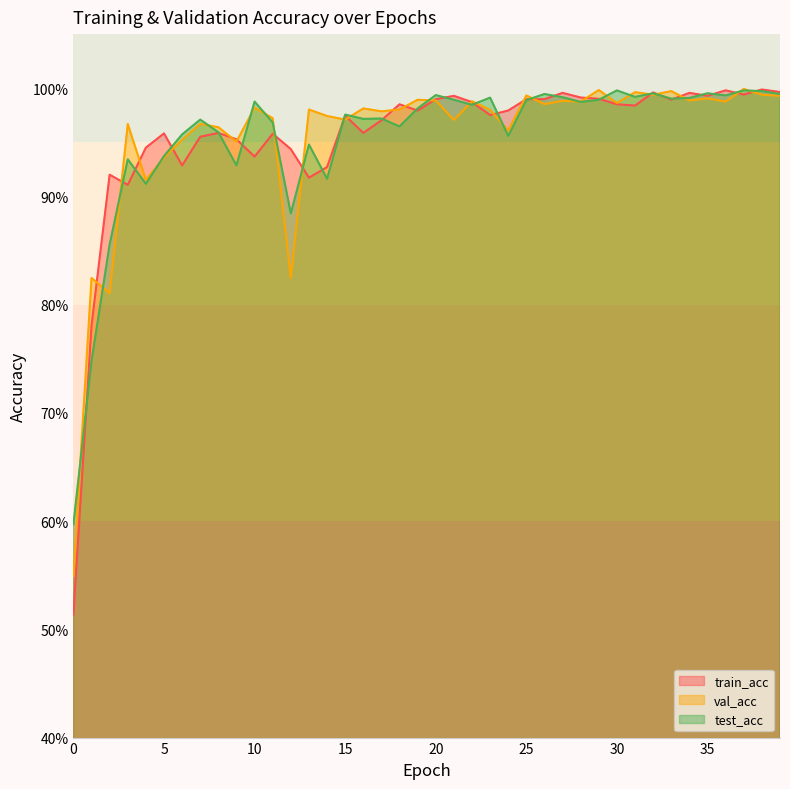

What value does the test_acc series have at 8?

1.0